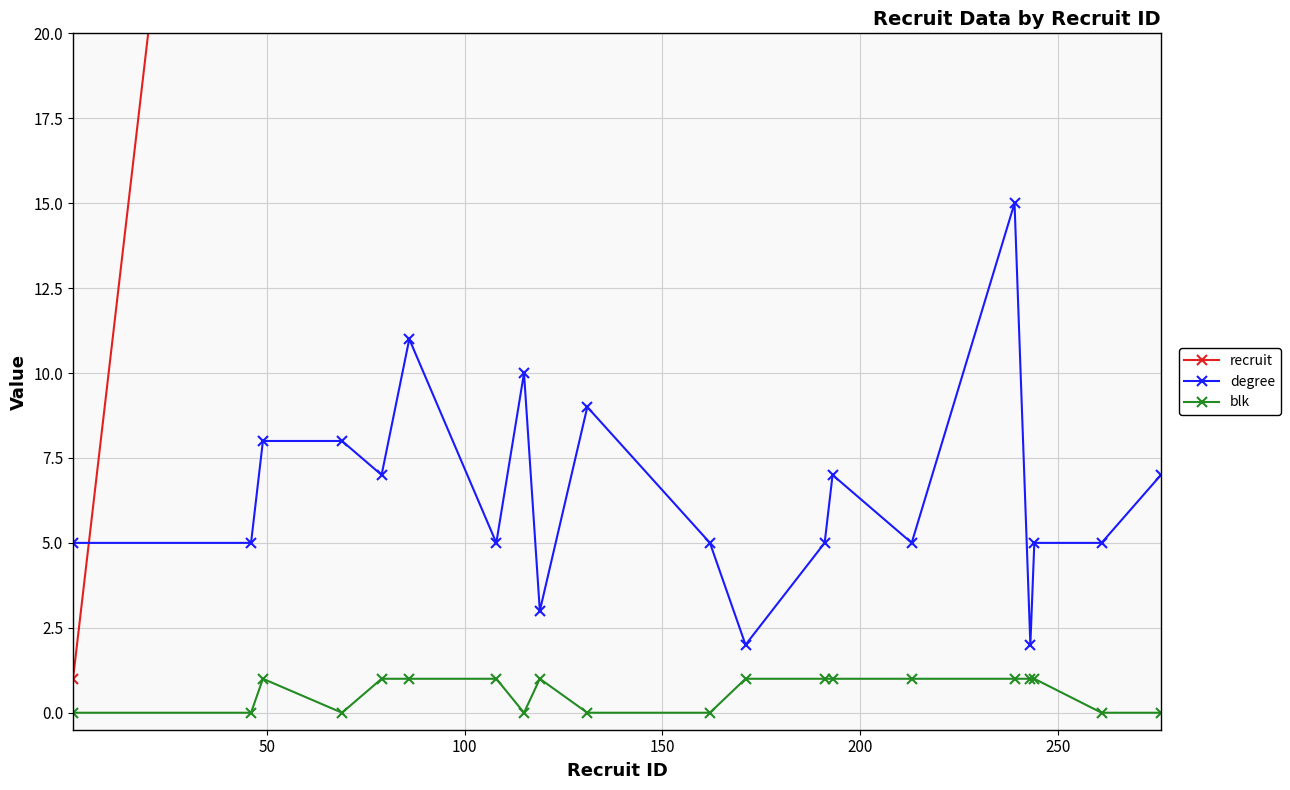

What is the difference between the maximum and second lowest values in the blk series?

1